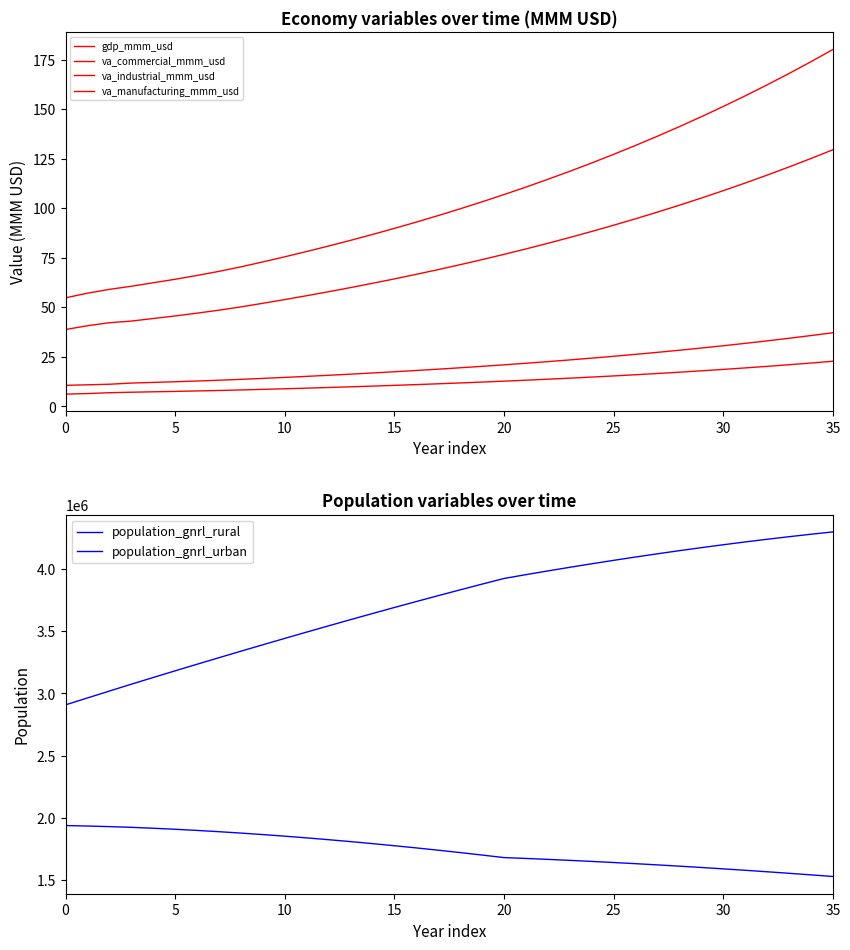

At how many categories does at least one series exceed 905191?

36